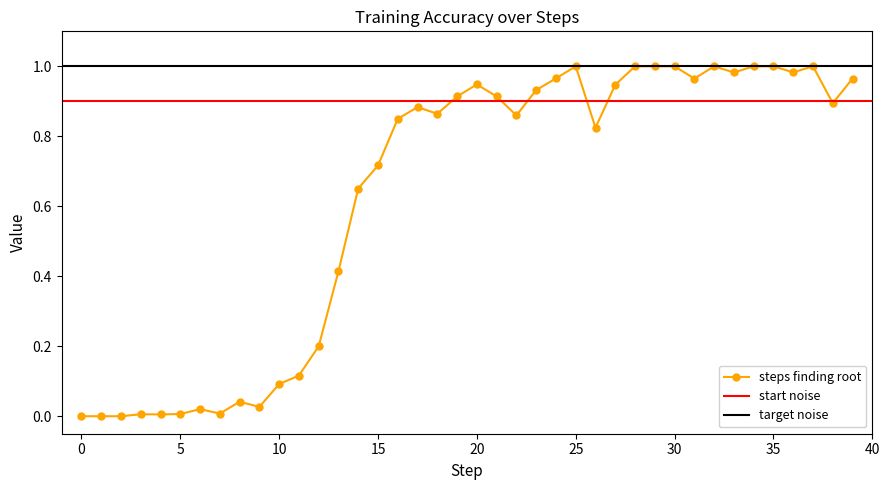

List the labels in order of value, largest first.

25, 28, 29, 30, 32, 34, 35, 37, 36, 33, 24, 31, 39, 20, 27, 23, 19, 21, 38, 17, 18, 22, 16, 26, 15, 14, 13, 12, 11, 10, 8, 9, 6, 7, 5, 3, 4, 0, 1, 2